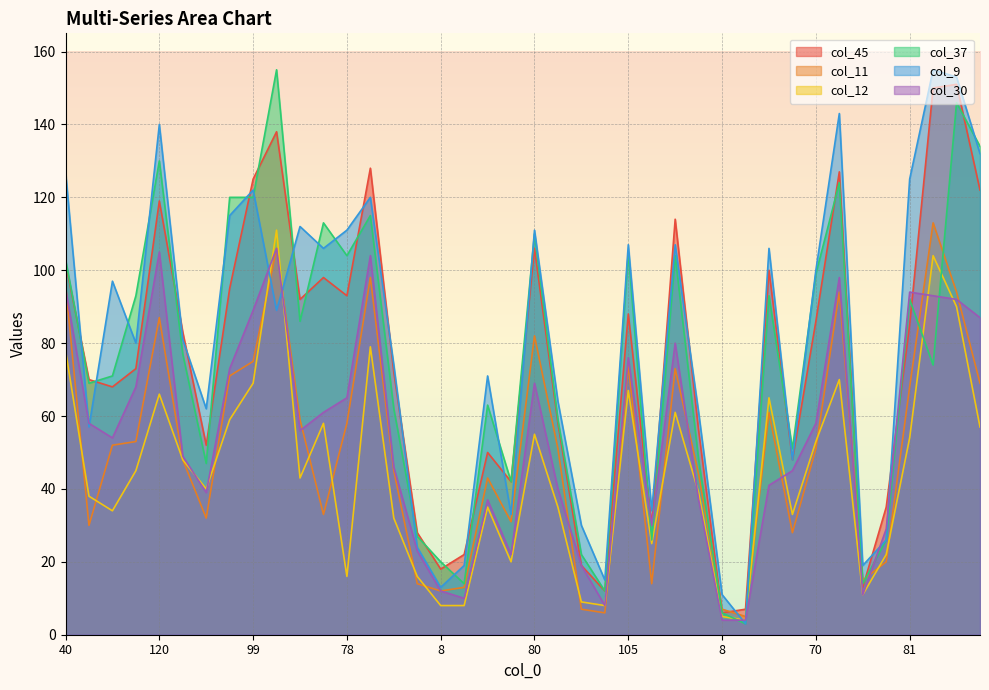

What value does the col_12 series have at 70?

53